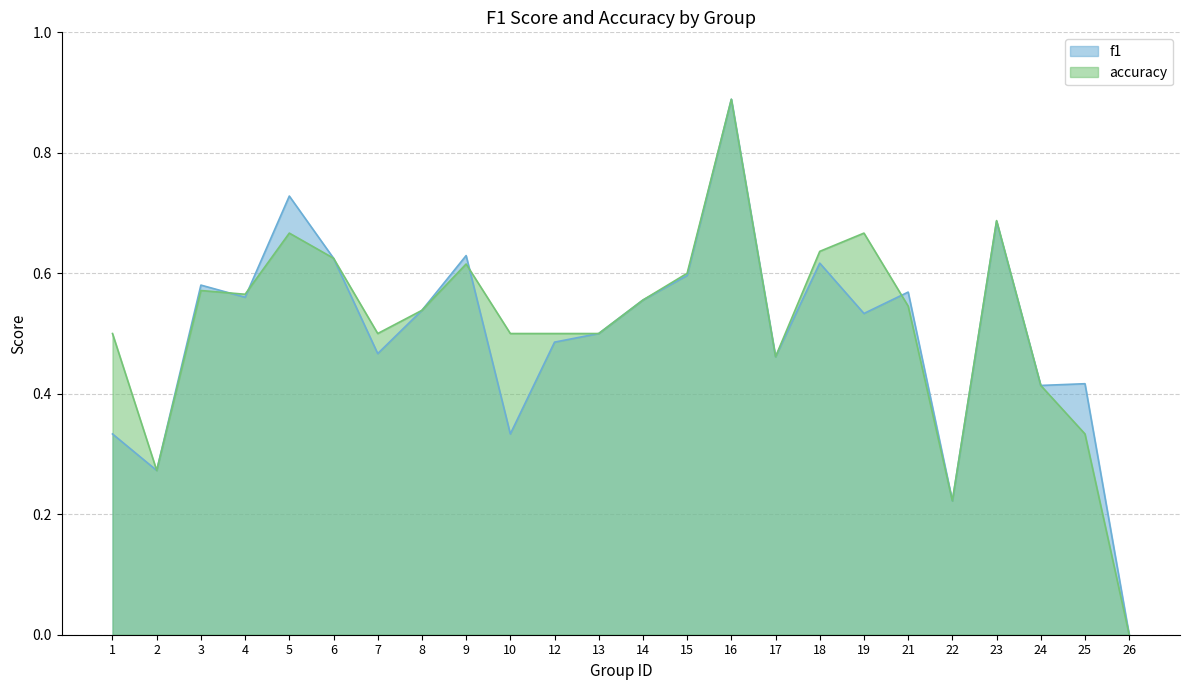

True or false: accuracy and f1 cross at least once.

True